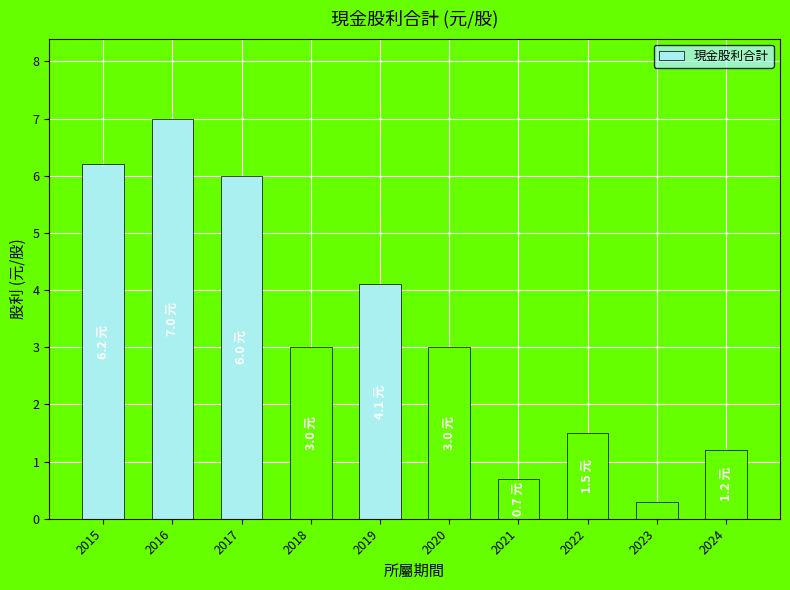

At which label does the data first exceed 3?

2015